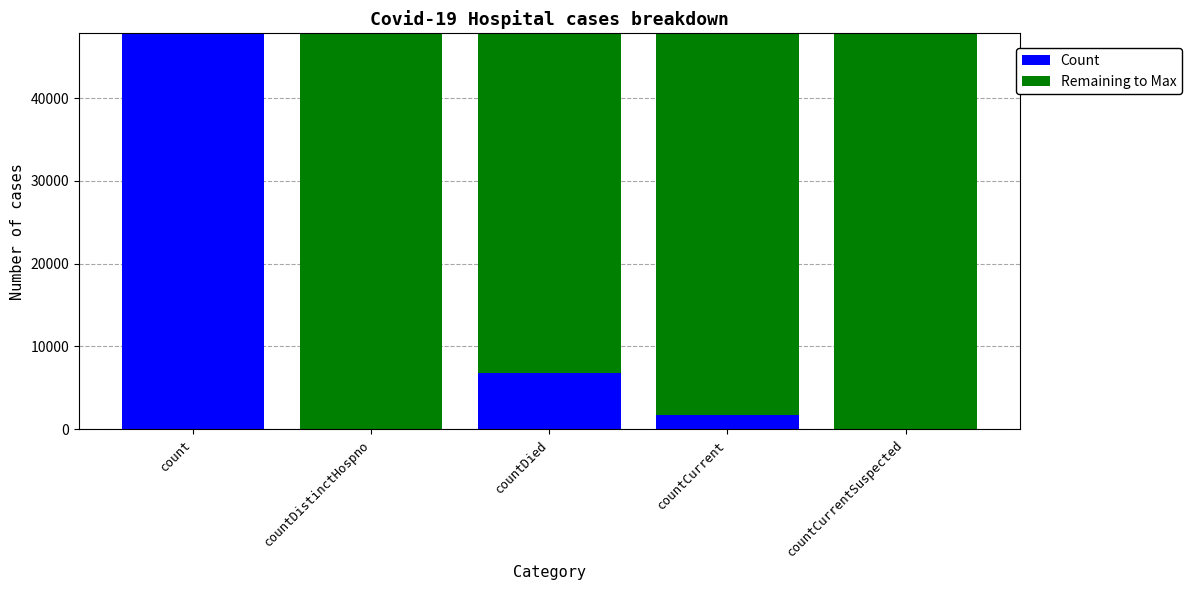

What is the sum of the Count values at countCurrent and count?

49552